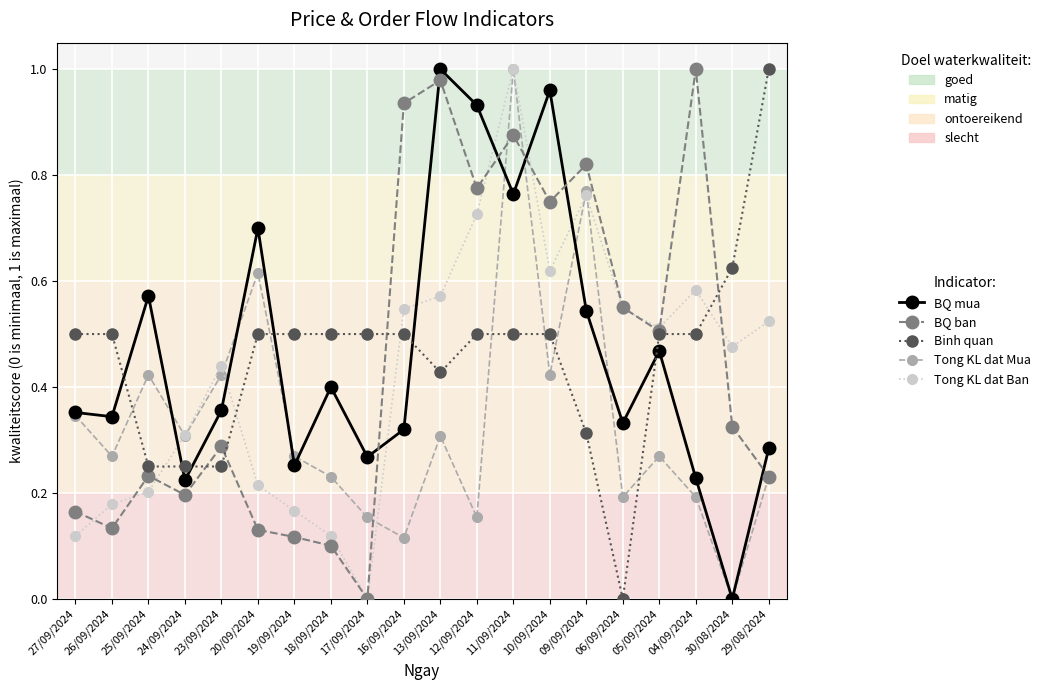

At 19/09/2024, list the series in order from largest to smallest.

Binh quan, Tong KL dat Mua, BQ mua, Tong KL dat Ban, BQ ban